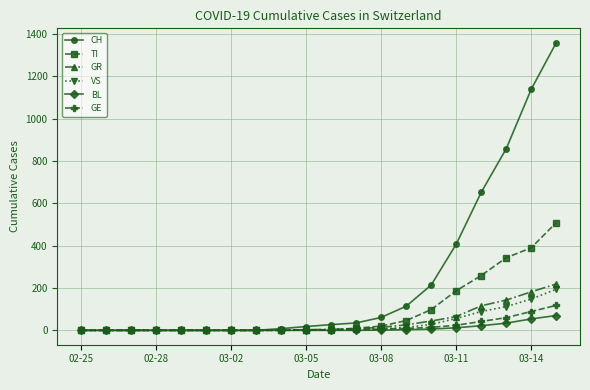

What is the maximum value shown in the chart?

1359